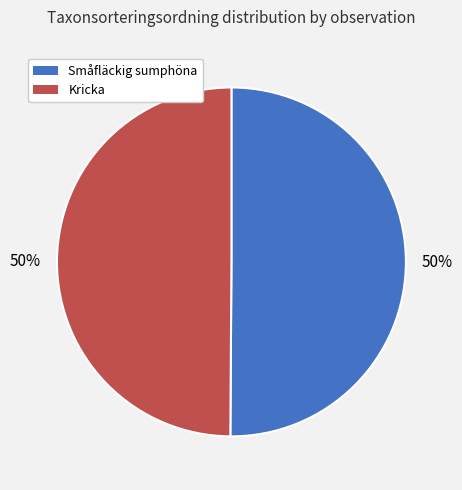

The Kricka slice represents 63% of the pie. True or false?

False